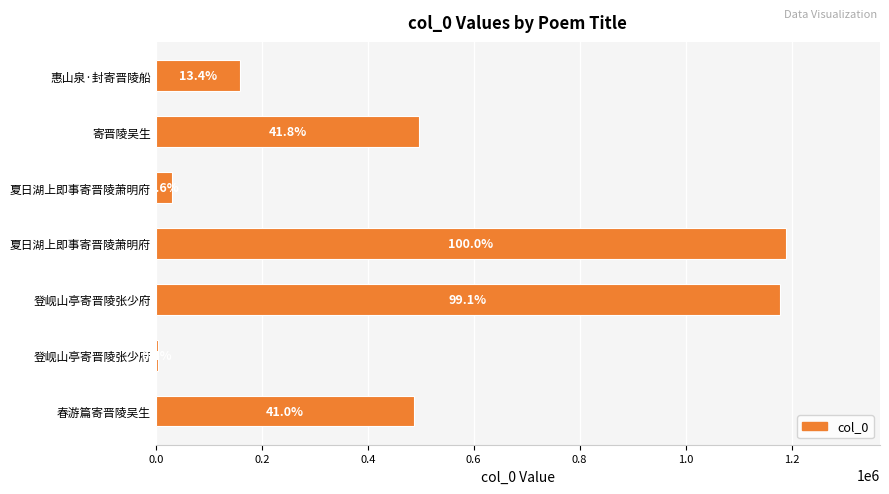

How many bars are there in total?

7